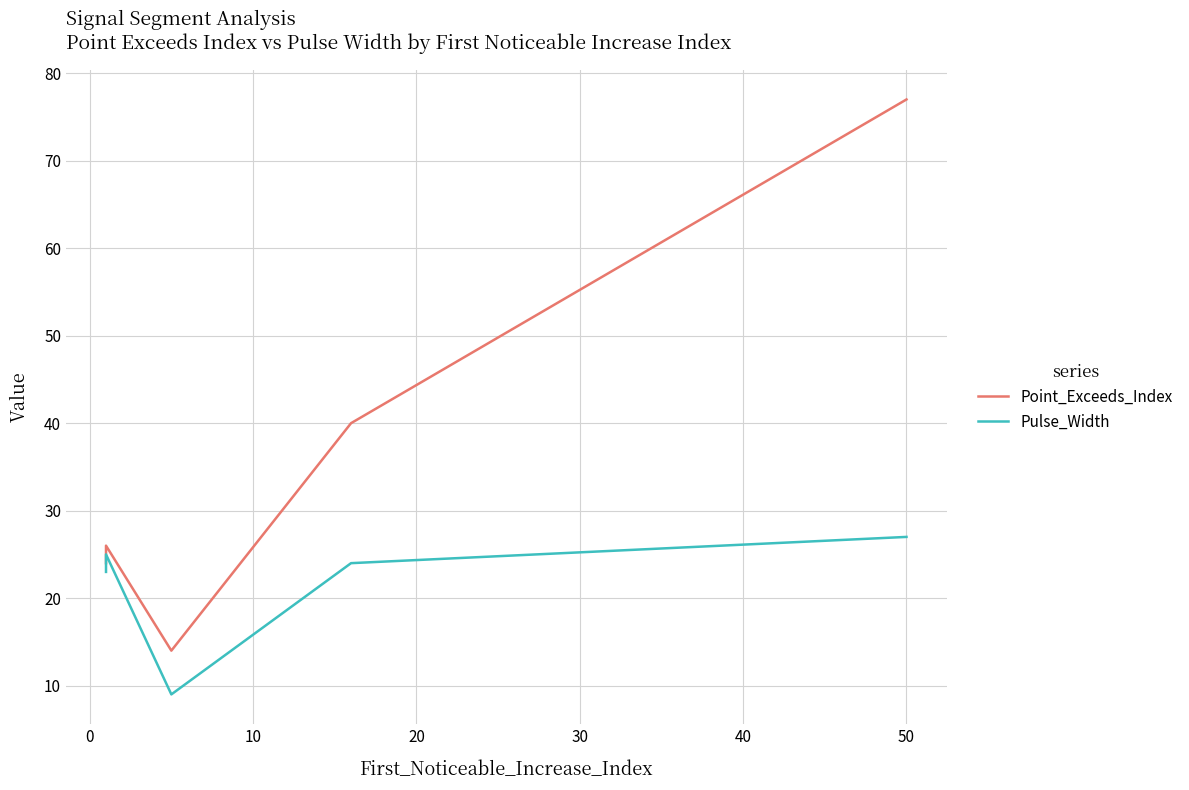

True or false: Point_Exceeds_Index and Pulse_Width cross at least once.

False